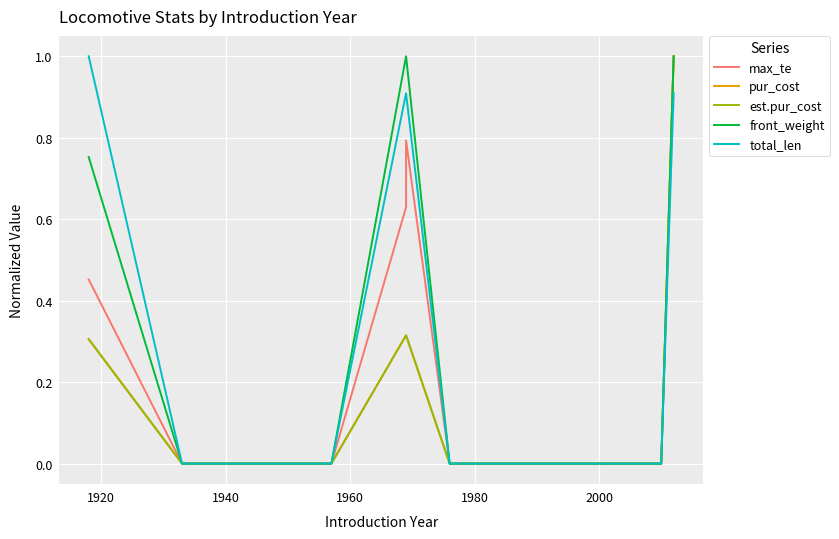

Which series has the largest range (max minus min)?

max_te